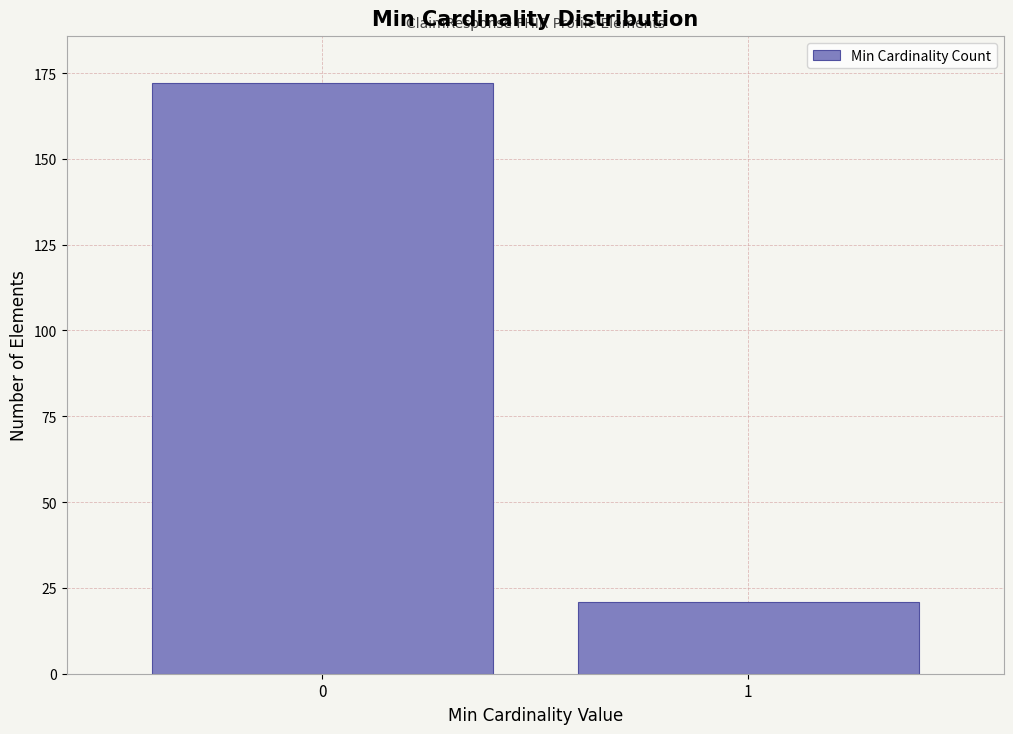

Reading left to right, extract all data points from this chart.

172	21